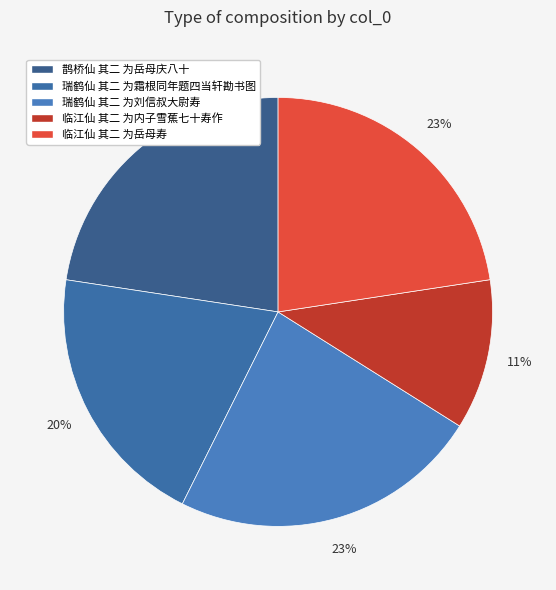

Is the sum of 瑞鹤仙 其二 为霜根同年题四当轩勘书图 and 鹊桥仙 其二 为岳母庆八十 greater than half?

No